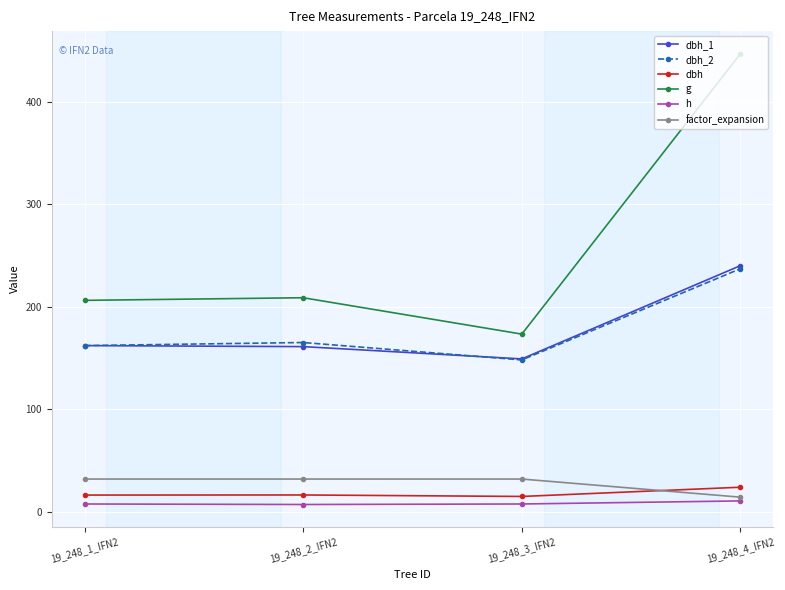

Which series has the largest range (max minus min)?

g